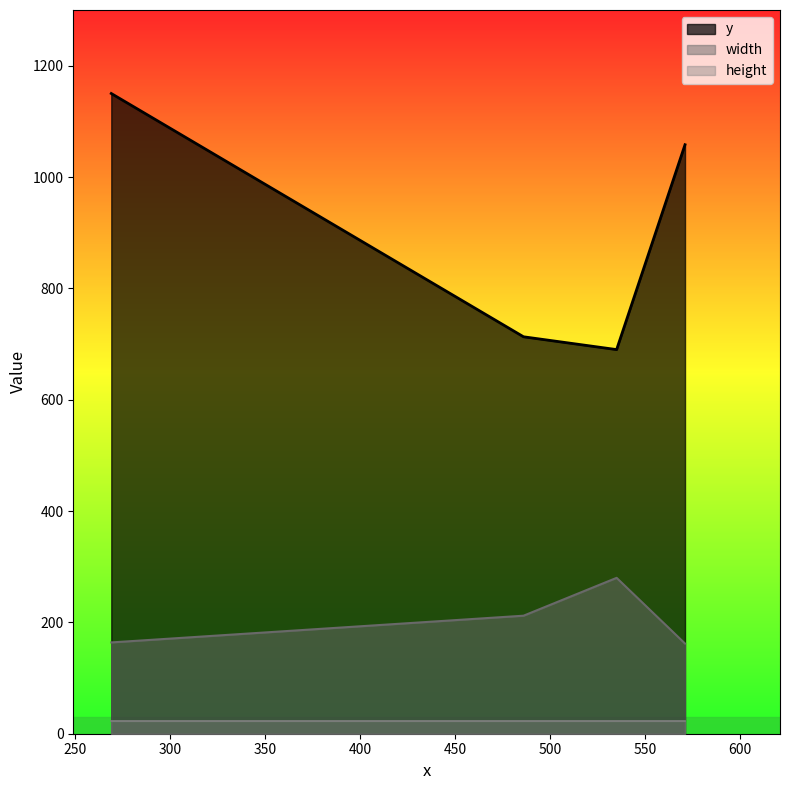

How many lines are shown in the chart?

3